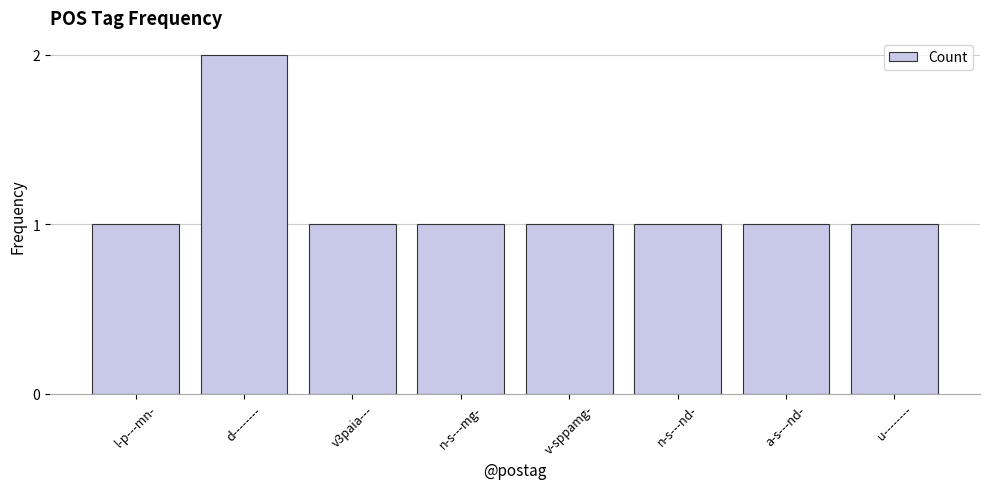

Are the bars grouped side by side (vs. stacked)?

No